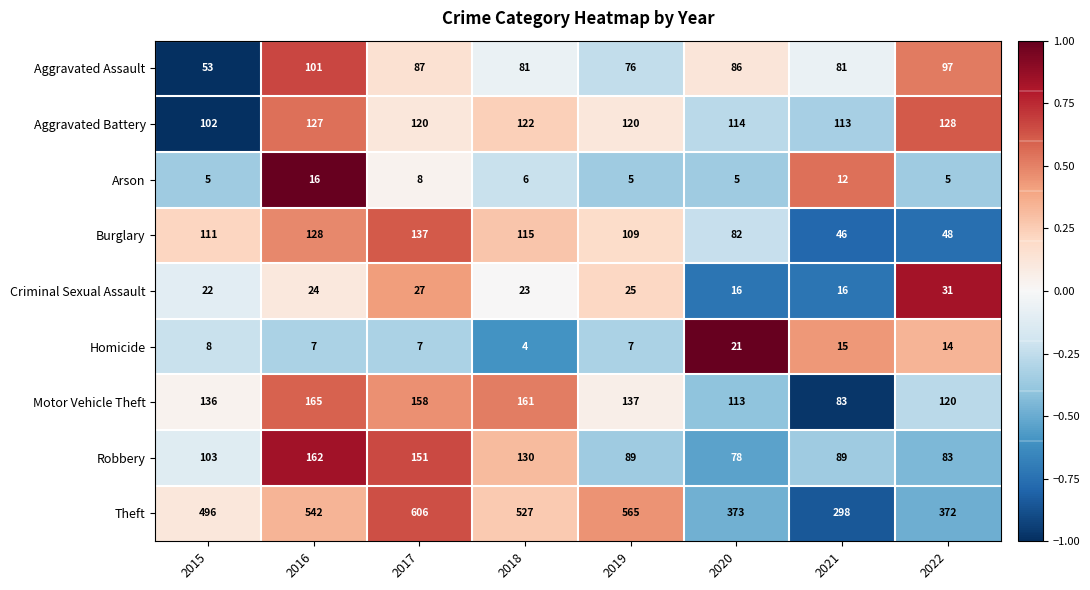

At which label is Aggravated Assault closest to 77?

2019